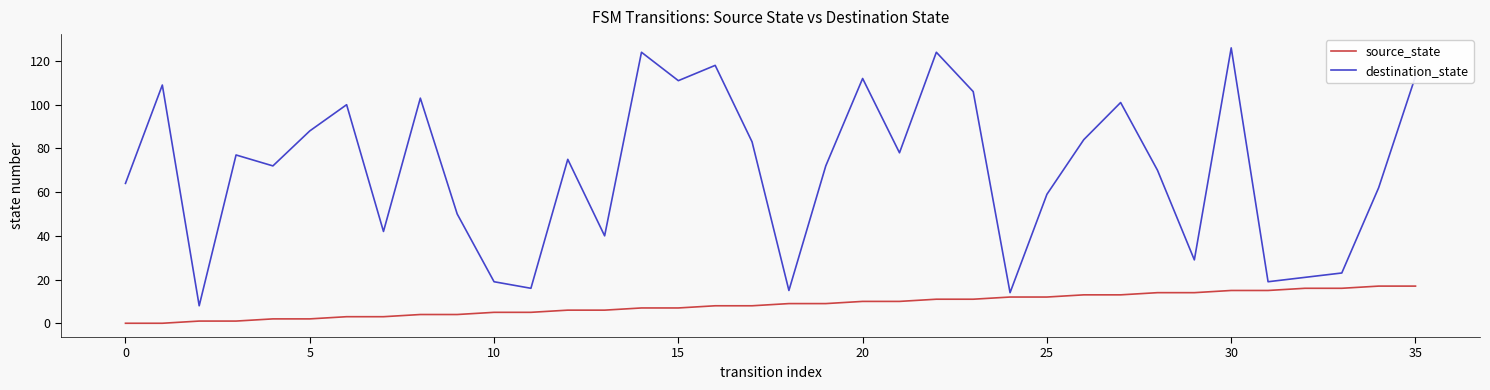

How many lines are shown in the chart?

2